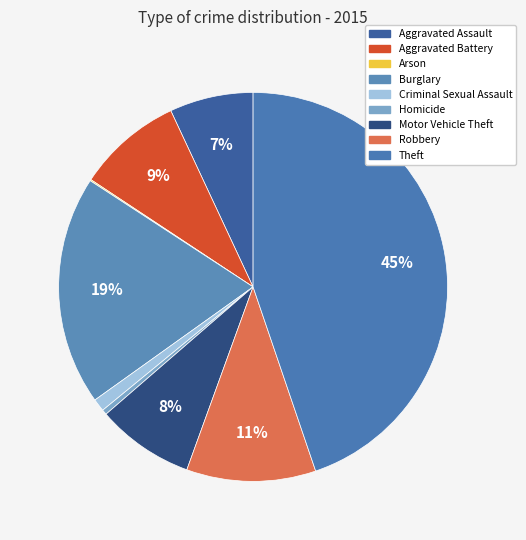

Is it true that Criminal Sexual Assault is 1% of the pie?

True